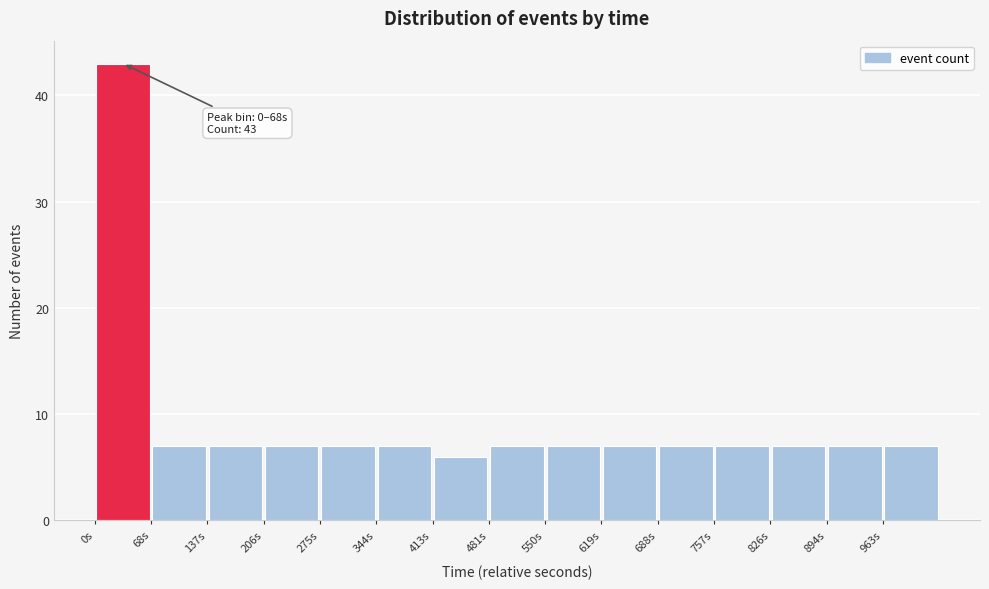

Which range on the x-axis has the tallest bar?

0 to 70